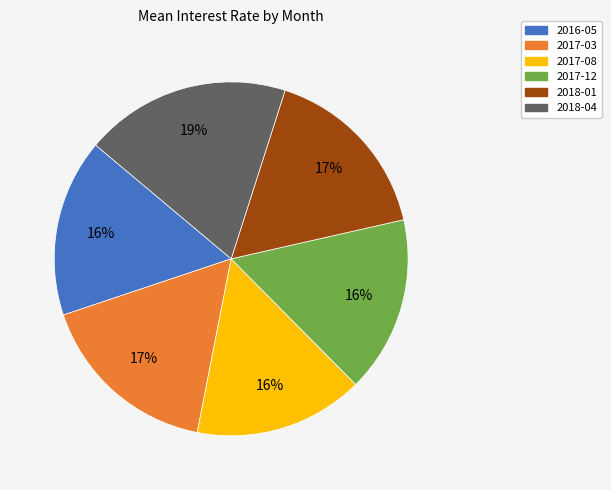

What is the largest slice in the pie chart?

2018-04